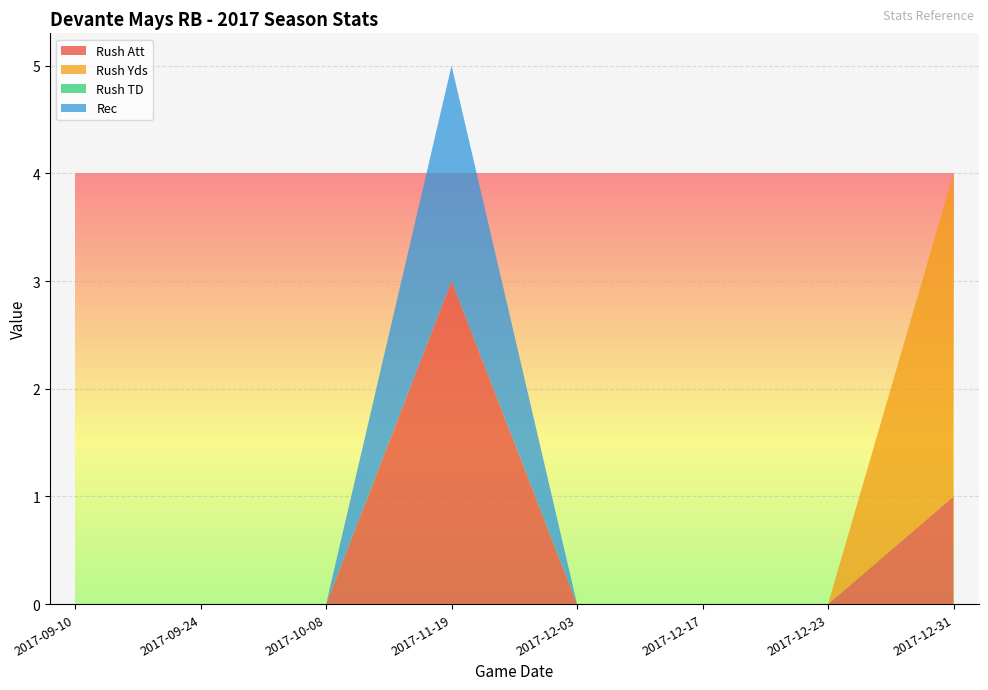

The value of Rush Att at 2017-10-08 is 0. True or false?

True